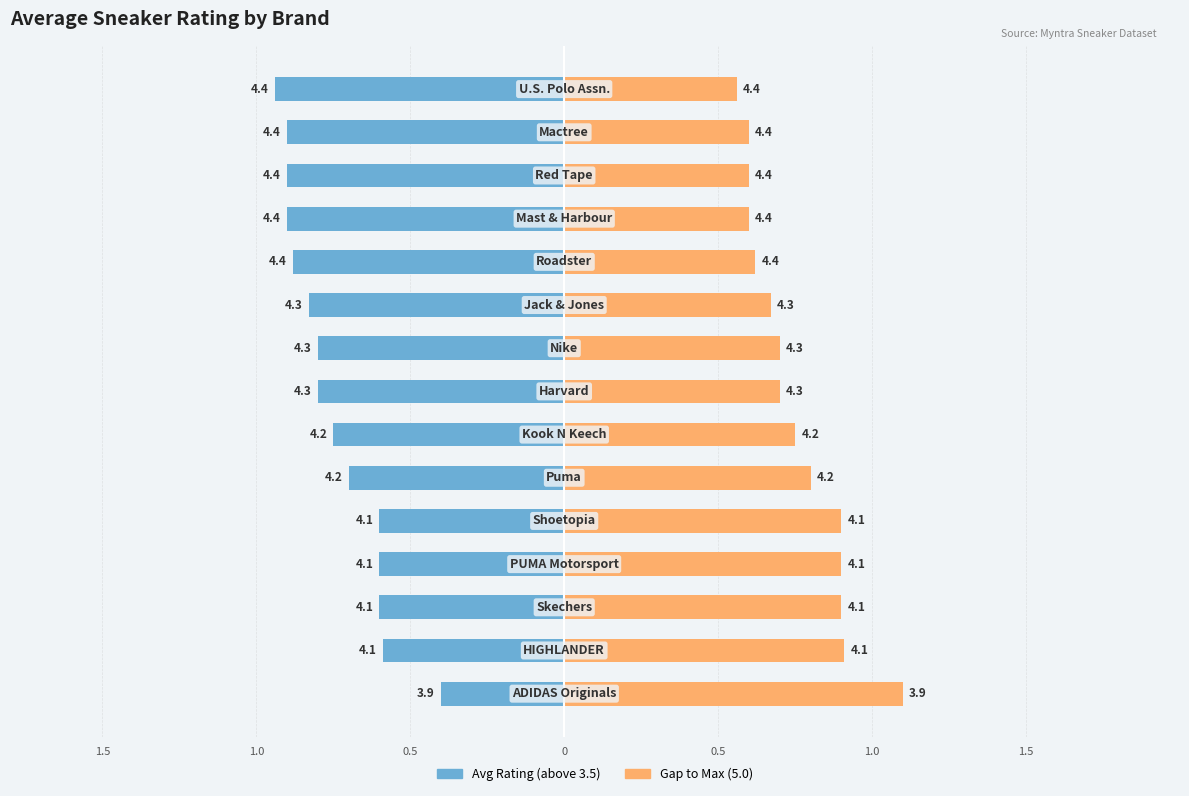

What is the highest value of the Gap to Max (5.0) series?

1.1